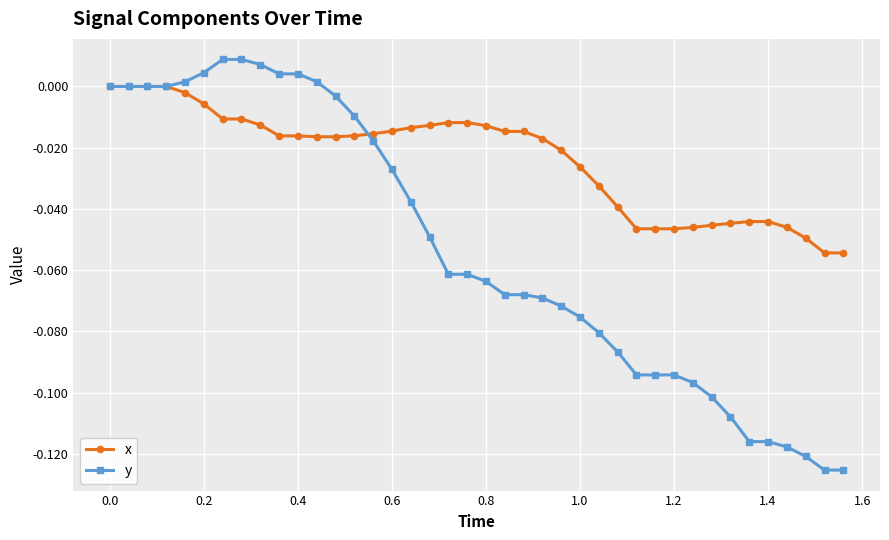

Does the chart have visible grid lines?

Yes